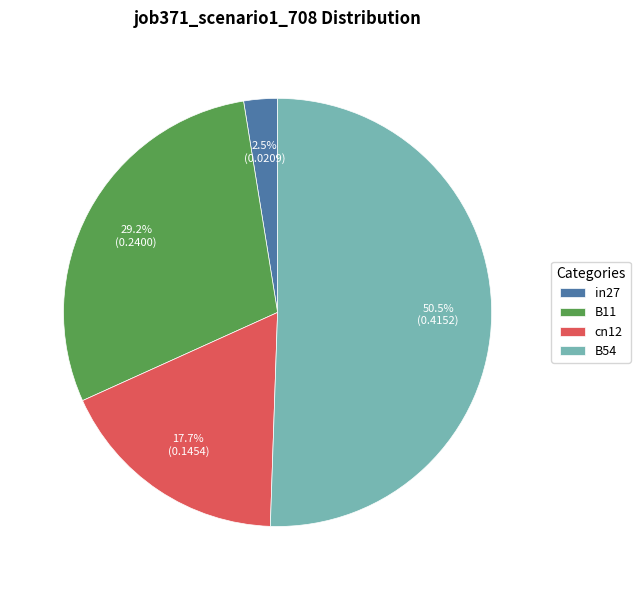

Does any single category account for the majority?

Yes